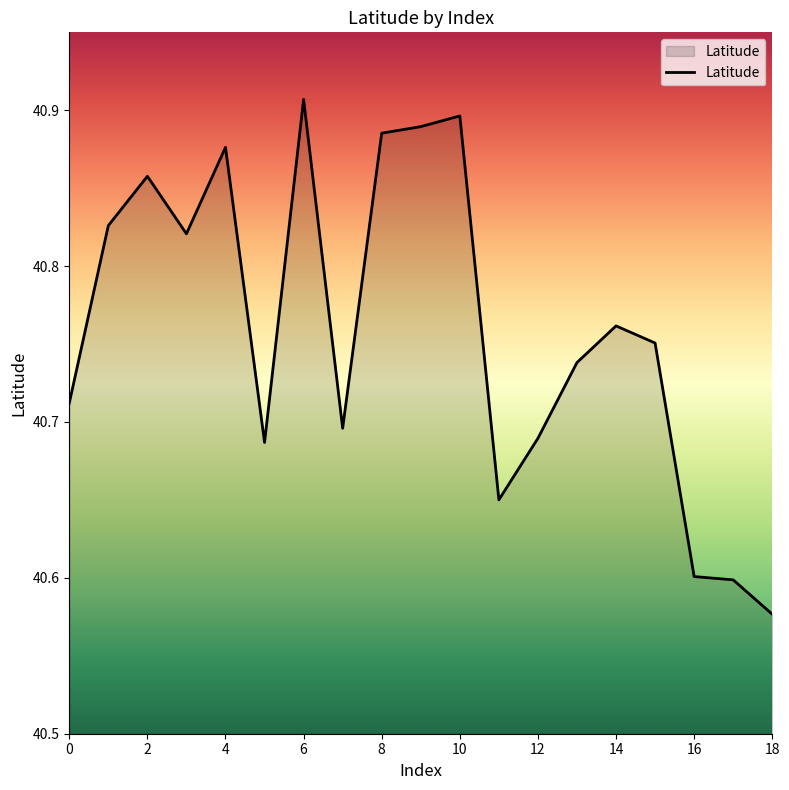

What is the difference between the maximum and minimum values?

0.3